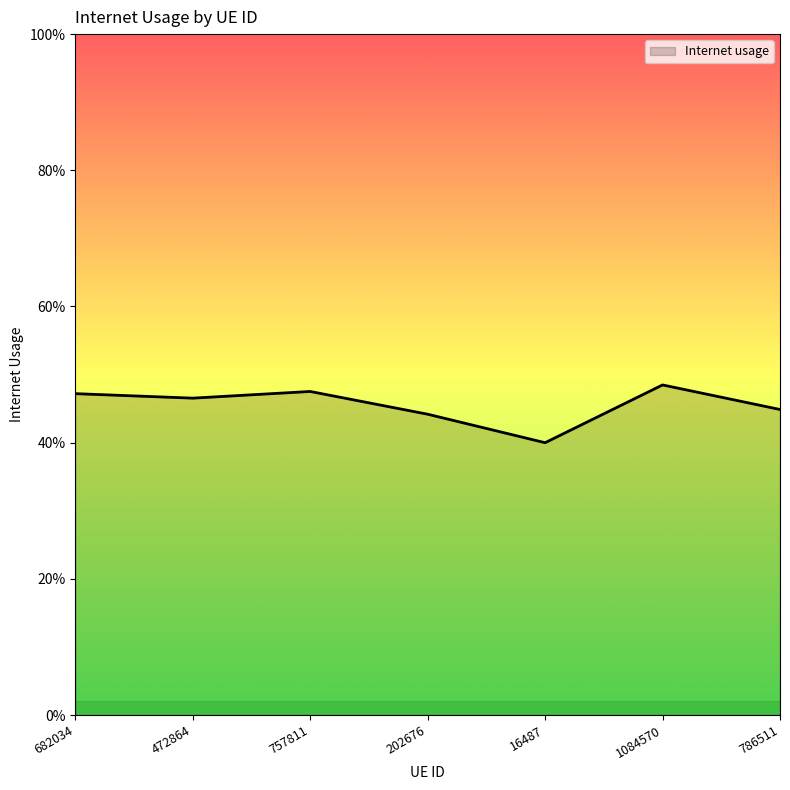

What is the label of the 6th point from the left?

1084570